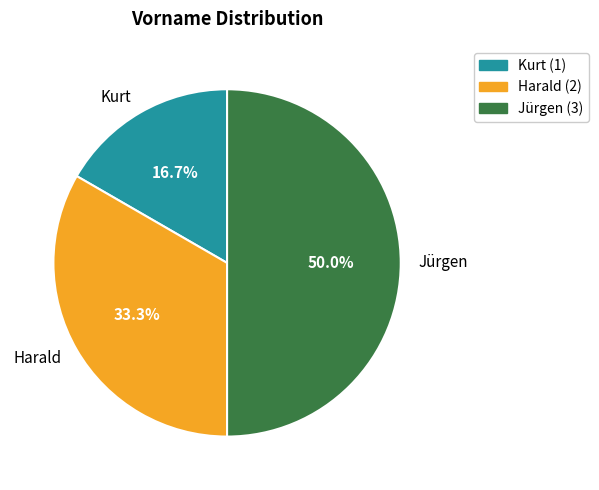

To the nearest percent, what percentage of the pie is Kurt?

17%